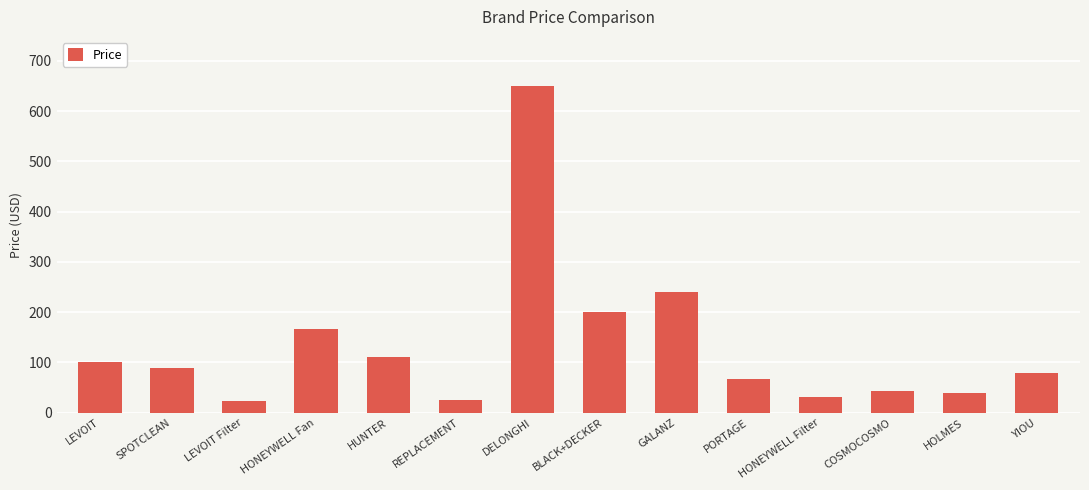

The chart shows a value of 18.2 at SPOTCLEAN. True or false?

False